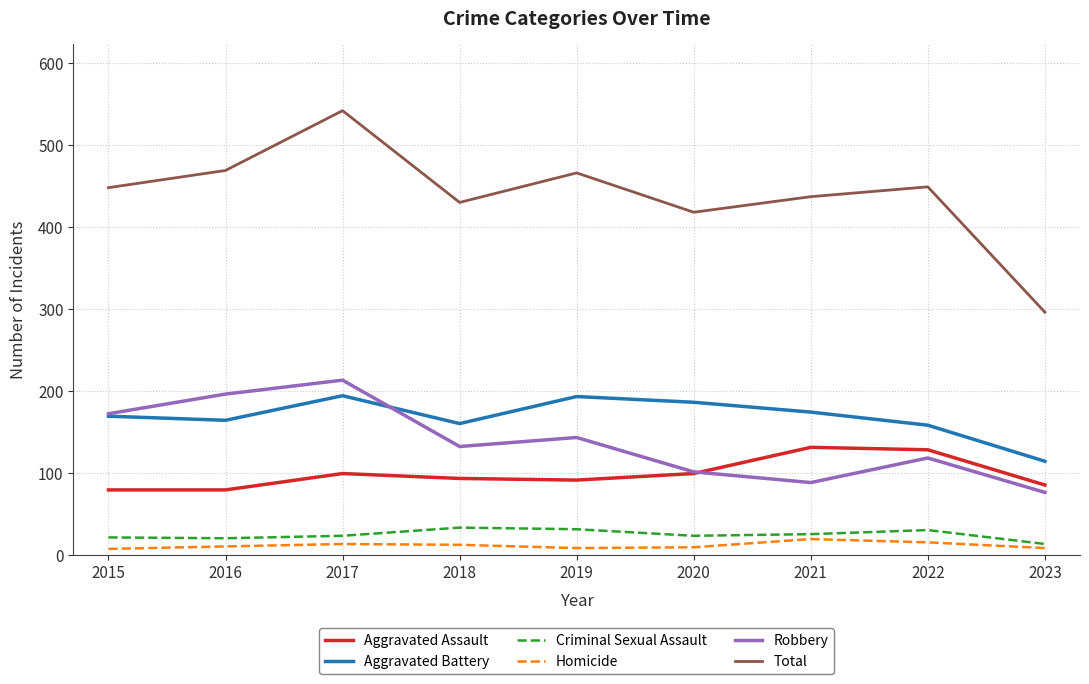

True or false: Homicide and Aggravated Battery intersect in this chart.

False